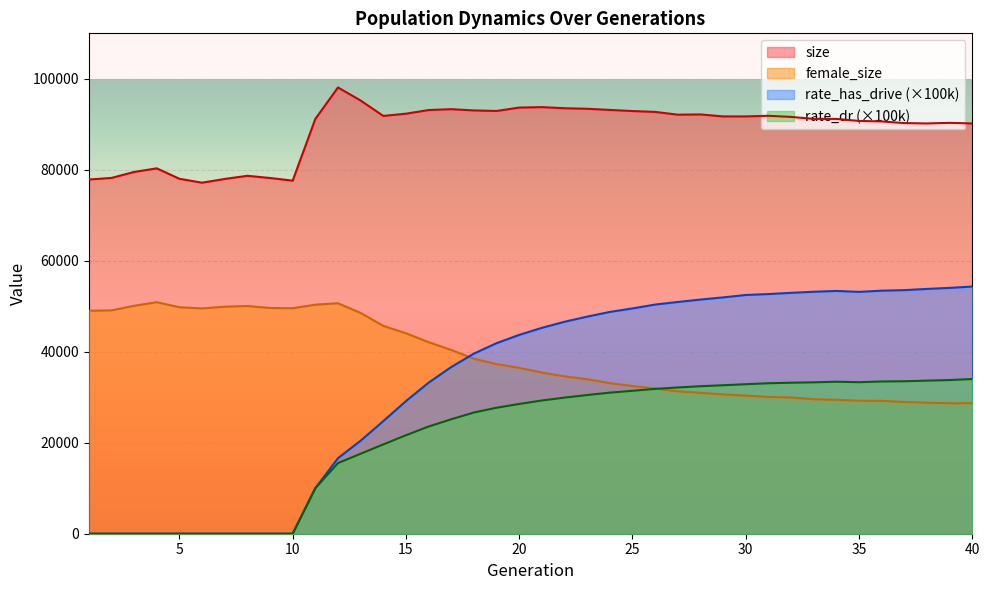

The rate_has_drive series shows 31951.8 at 32. True or false?

False